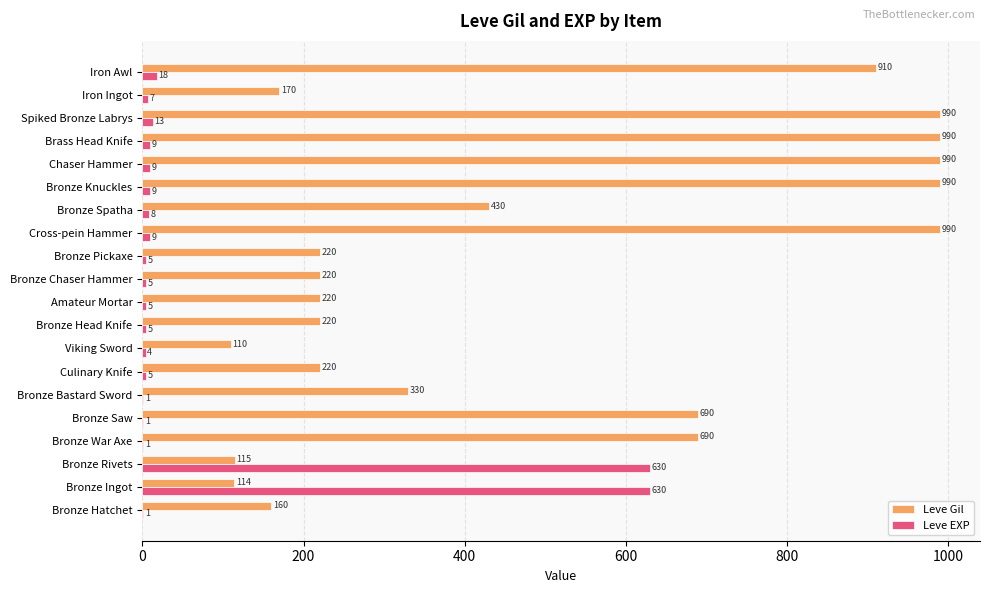

Where is Leve EXP nearest to the value 315?

Iron Awl